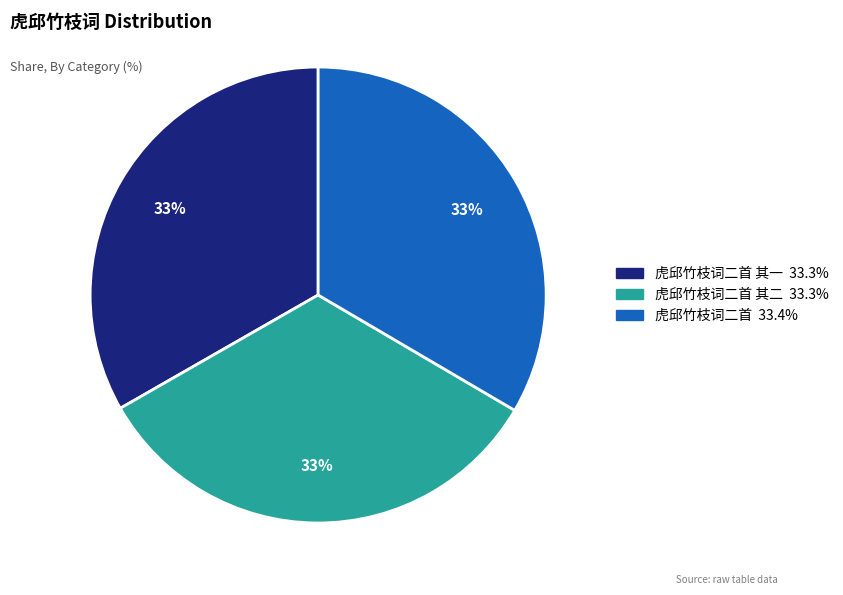

Is there a majority slice in this chart?

No